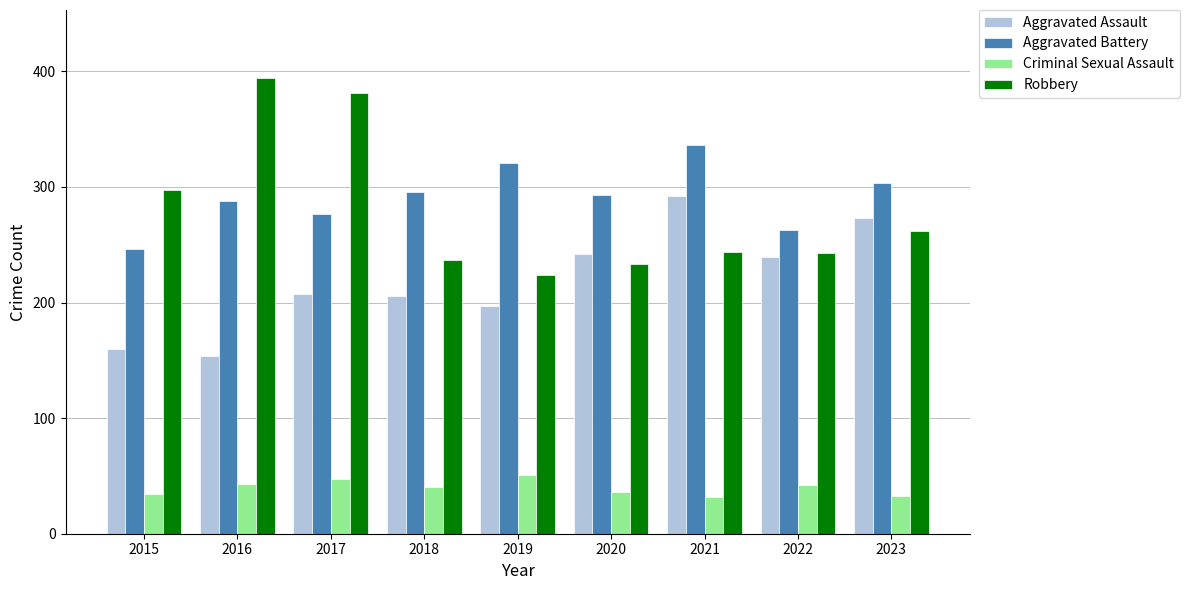

What is the value of the Aggravated Assault bar at the 9th from the left?

273